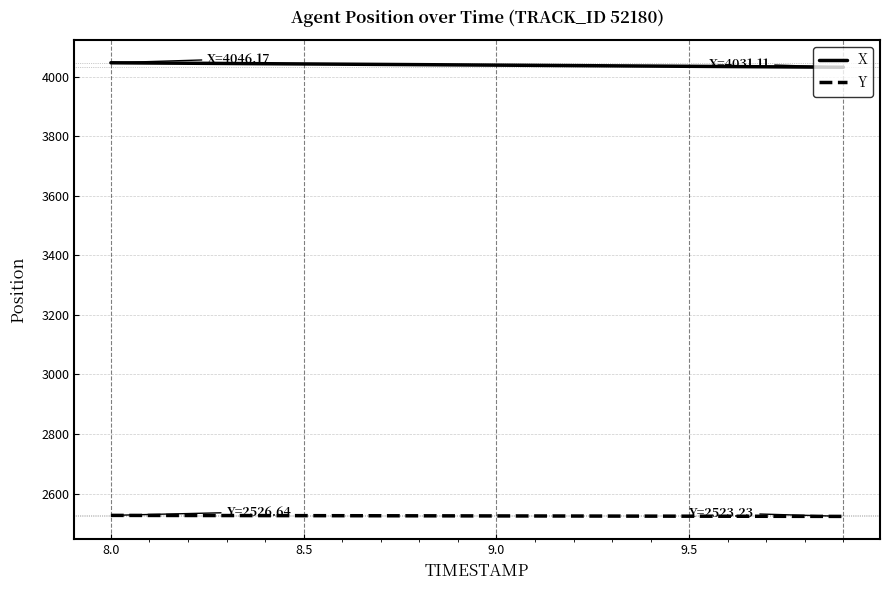

Rank the series by their average value, from highest to lowest.

X, Y